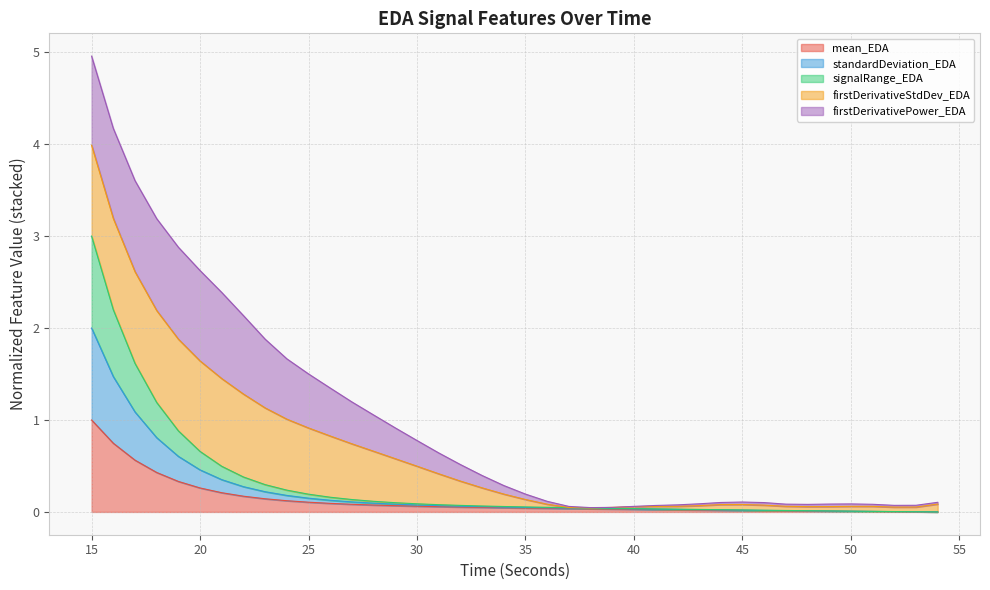

Rank the categories by mean_EDA value from highest to lowest.

15, 16, 17, 18, 19, 20, 21, 22, 23, 24, 25, 26, 27, 28, 29, 30, 31, 32, 33, 34, 35, 36, 37, 38, 39, 40, 41, 42, 43, 44, 45, 46, 47, 48, 49, 50, 51, 52, 53, 54